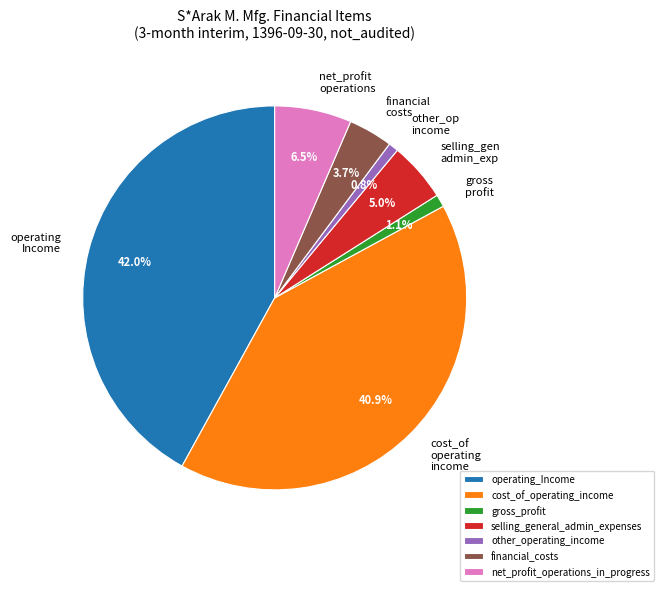

What portion of the pie excludes operating_Income?

58.0%